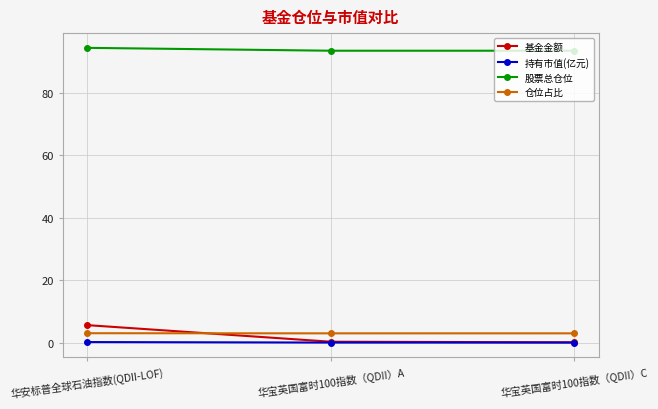

What is the label of the 1st point from the right?

华宝英国富时100指数（QDII）C